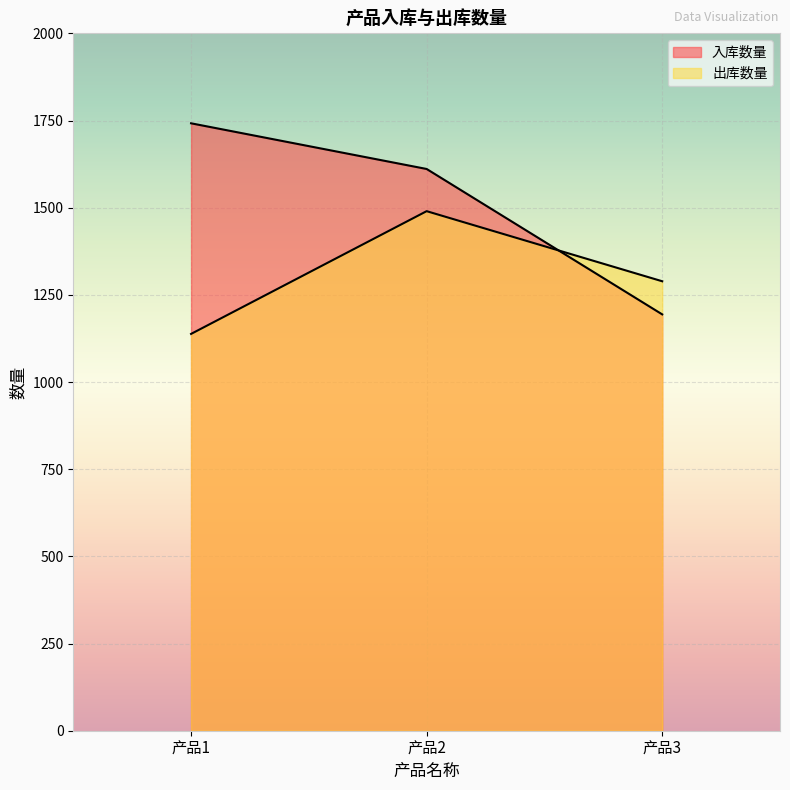

What is the difference between the highest and lowest values at 产品3?

95